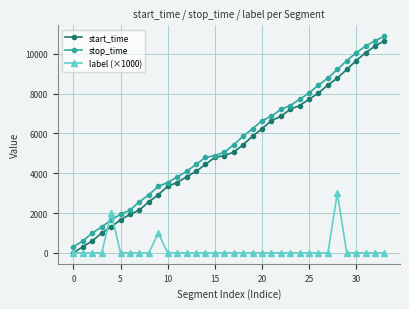

How many values in the label (×1000) series exceed 0?

3